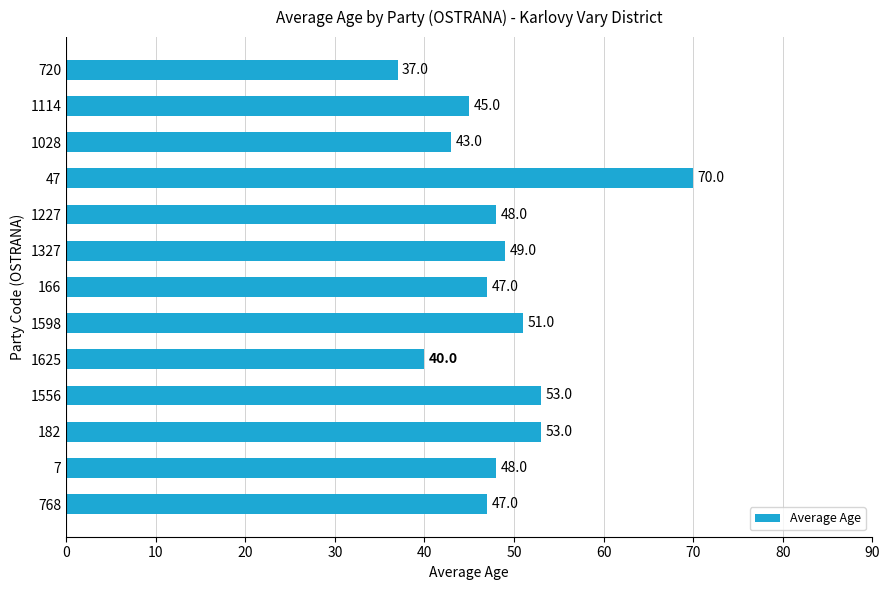

Reading top to bottom, extract all data points from this chart.

37	45	43	70	48	49	47	51	40	53	53	48	47